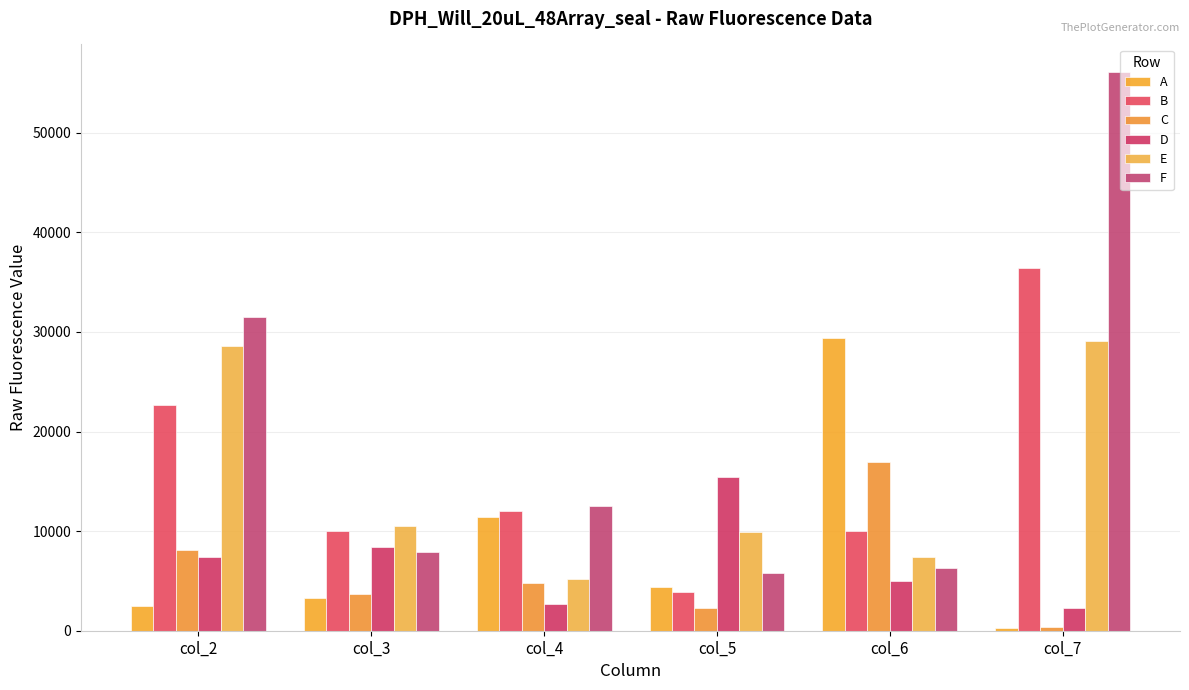

At which label does E reach its minimum?

col_4